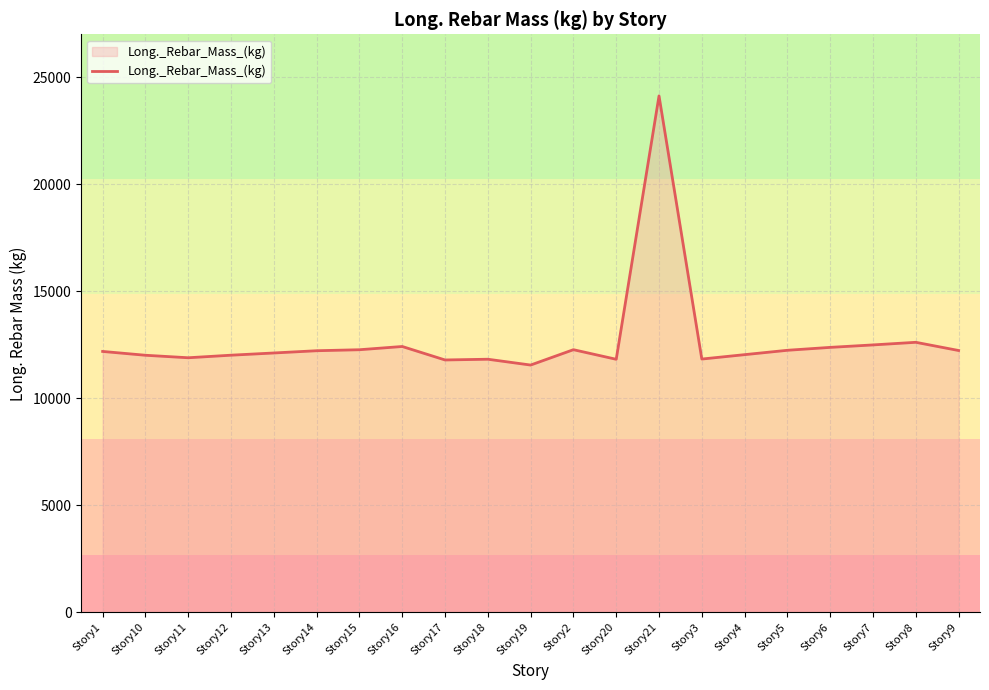

Is it true that the value at Story16 is 18316.5?

False